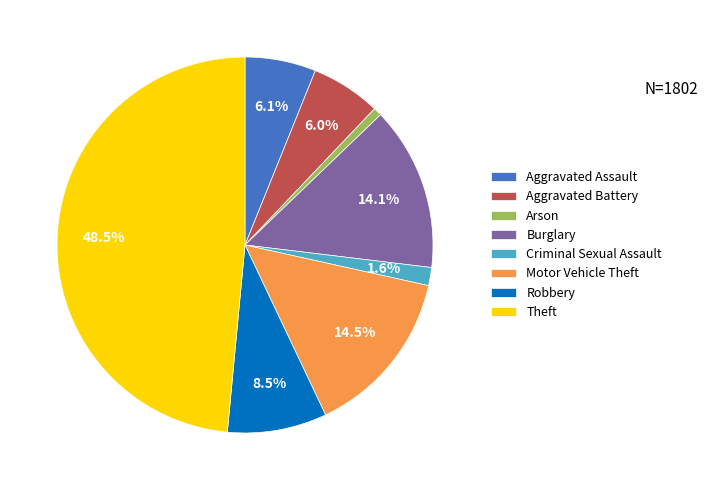

How much of the chart is everything except Criminal Sexual Assault?

98.4%